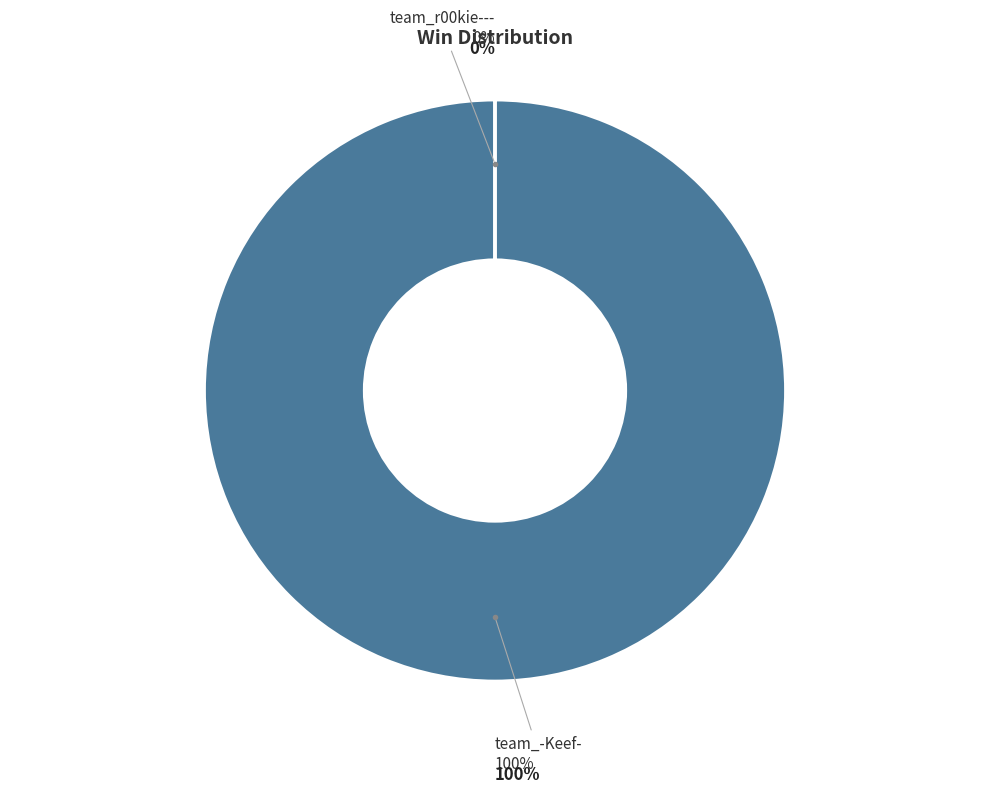

How many segments does this pie chart have?

2